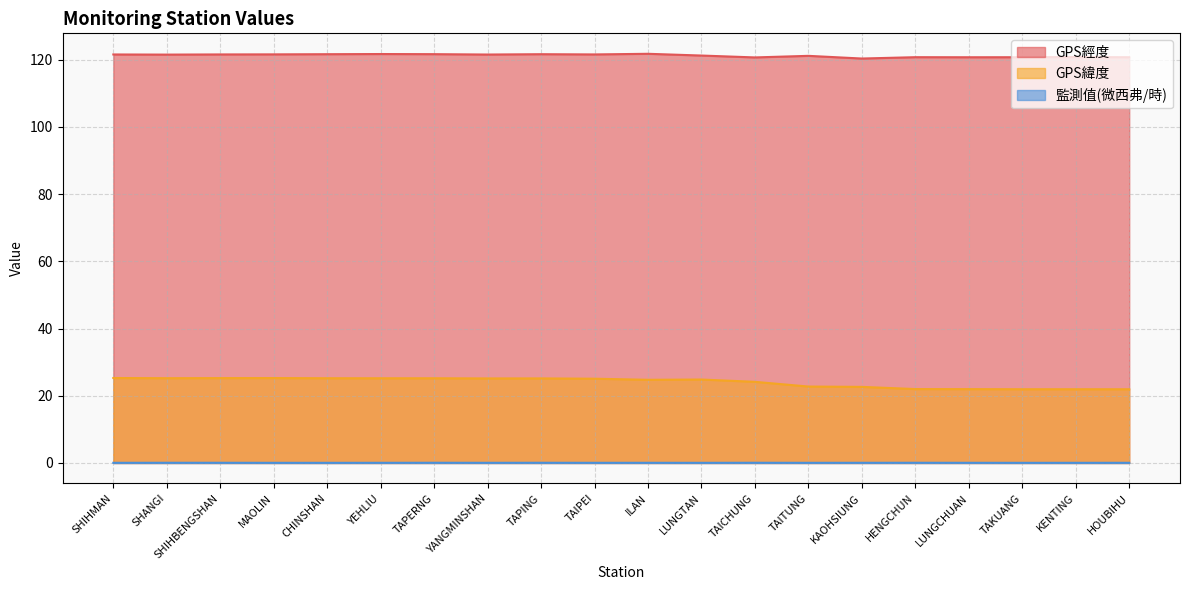

Where is 監測值(微西弗/時) nearest to the value 0?

CHINSHAN